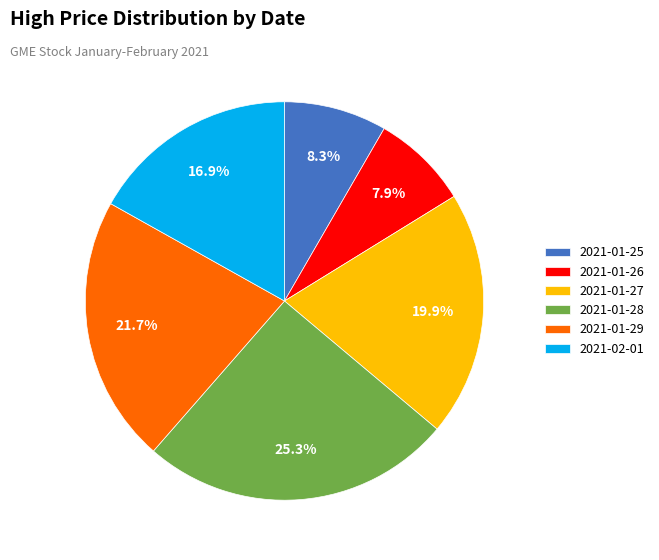

Which has a higher value, 2021-01-26 or 2021-01-27?

2021-01-27